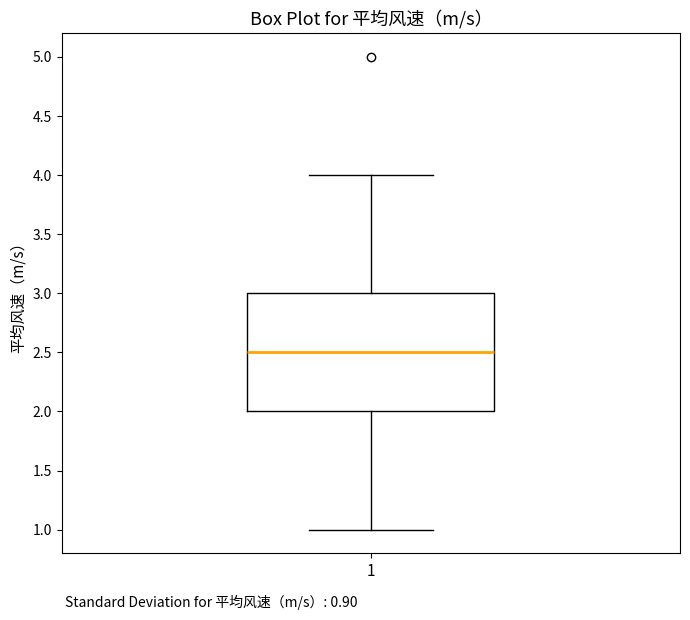

Where does the upper whisker of the box at x = 1 end on the y-axis? The values are not printed on the chart, so give them approximately, as read against the axis.

4.0